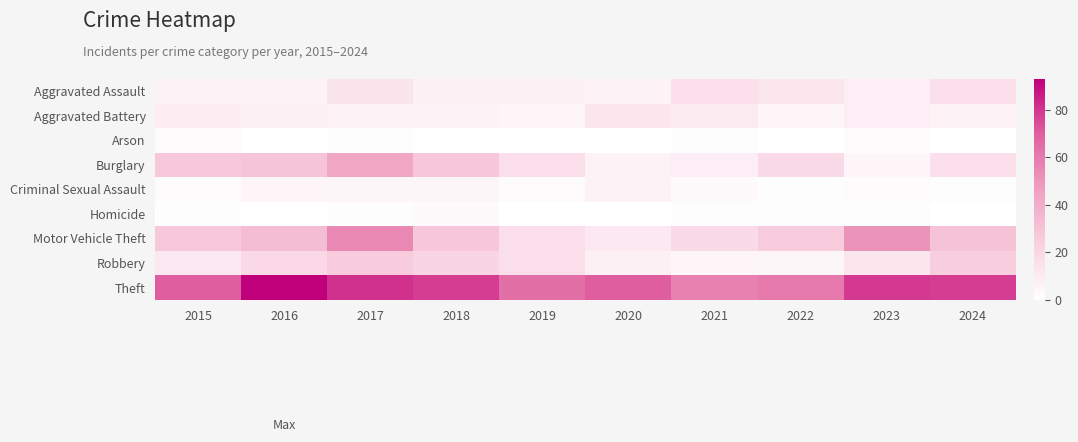

At how many categories does at least one series exceed 18?

10